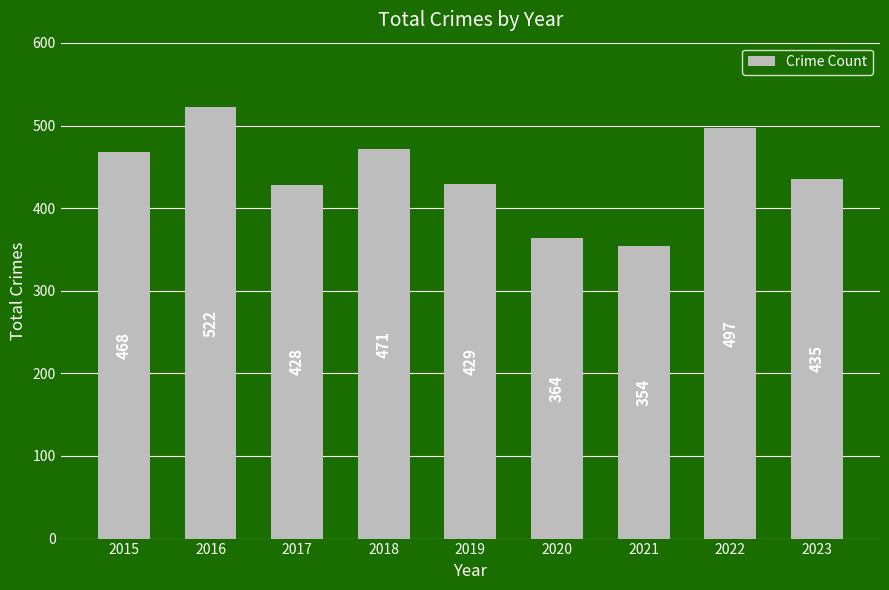

Reading left to right, extract all data points from this chart.

2015=468	2016=522	2017=428	2018=471	2019=429	2020=364	2021=354	2022=497	2023=435